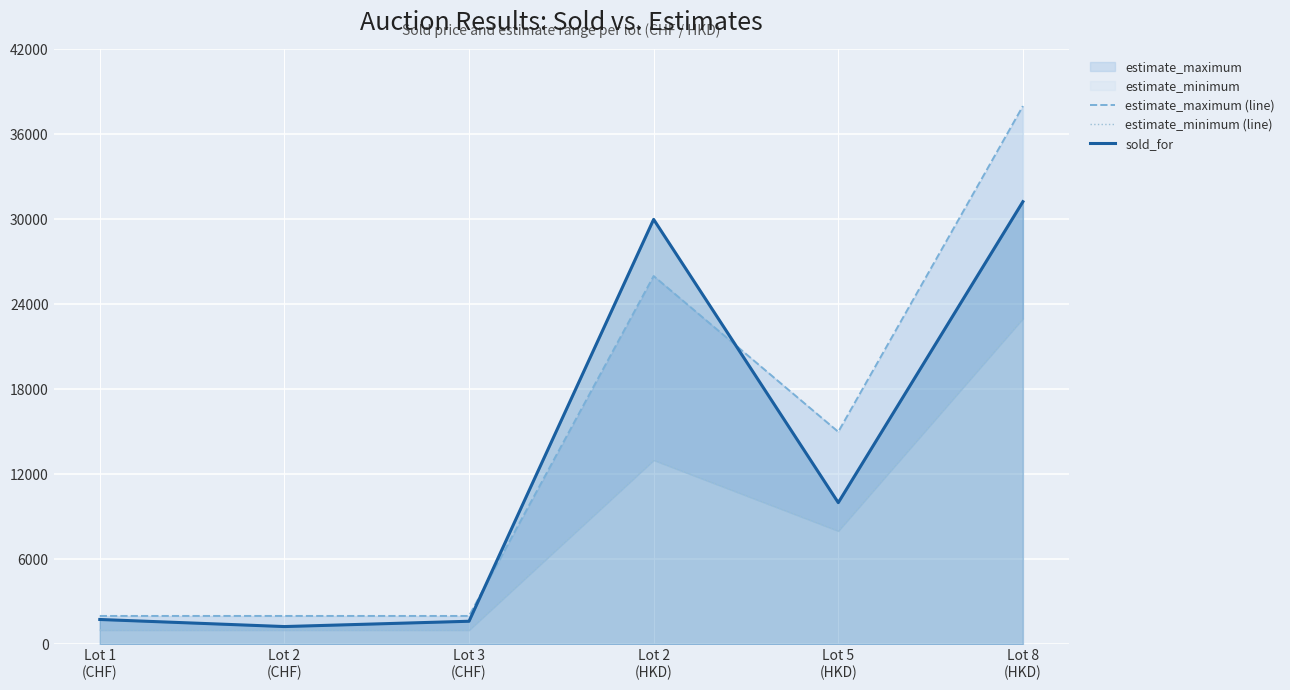

Is it true that estimate_maximum (line) equals 26000 at Lot 2
(HKD)?

True